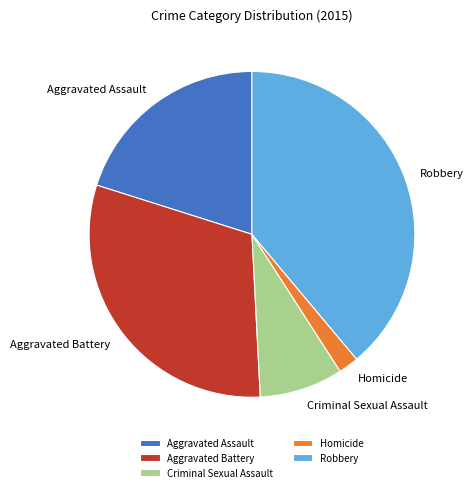

Is there a majority slice in this chart?

No